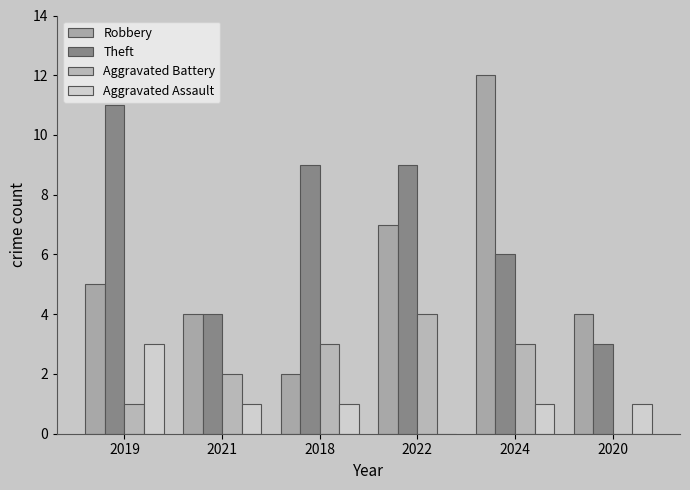

How many groups of bars are there?

6